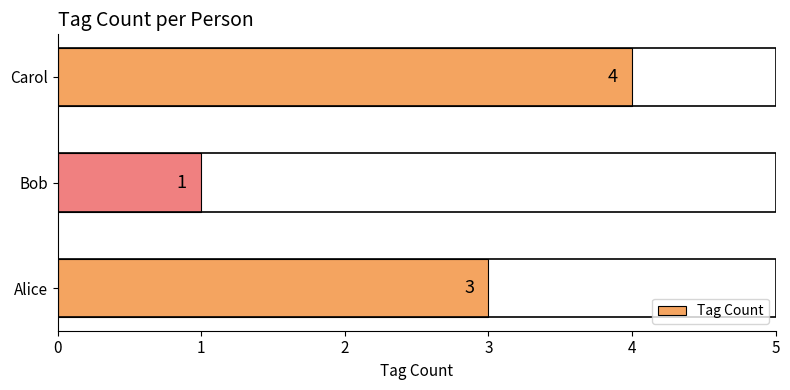

The chart shows a value of 4 at Carol. True or false?

True